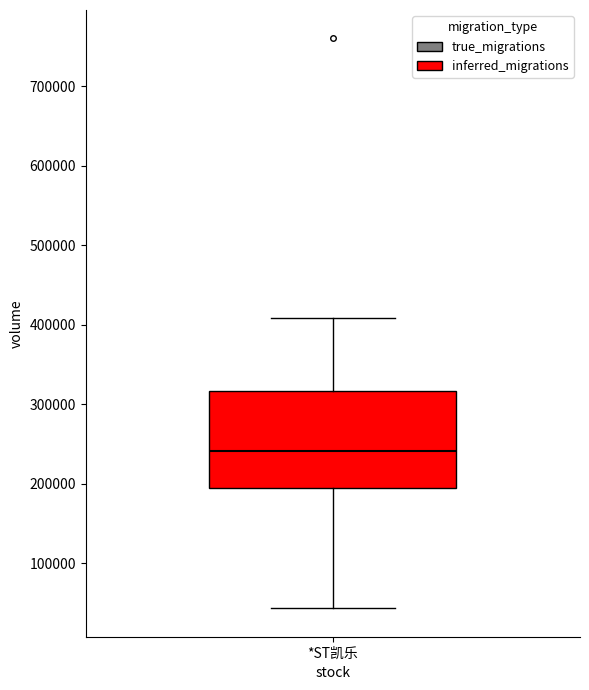

Transcribe this box plot: give where the median line is, the range the box spans, and where the two whiskers end, as read against the y-axis. The values are not printed on the chart, so give them approximately, as read against the axis.

median 240000, box 200000 to 320000, whiskers 40000 to 410000